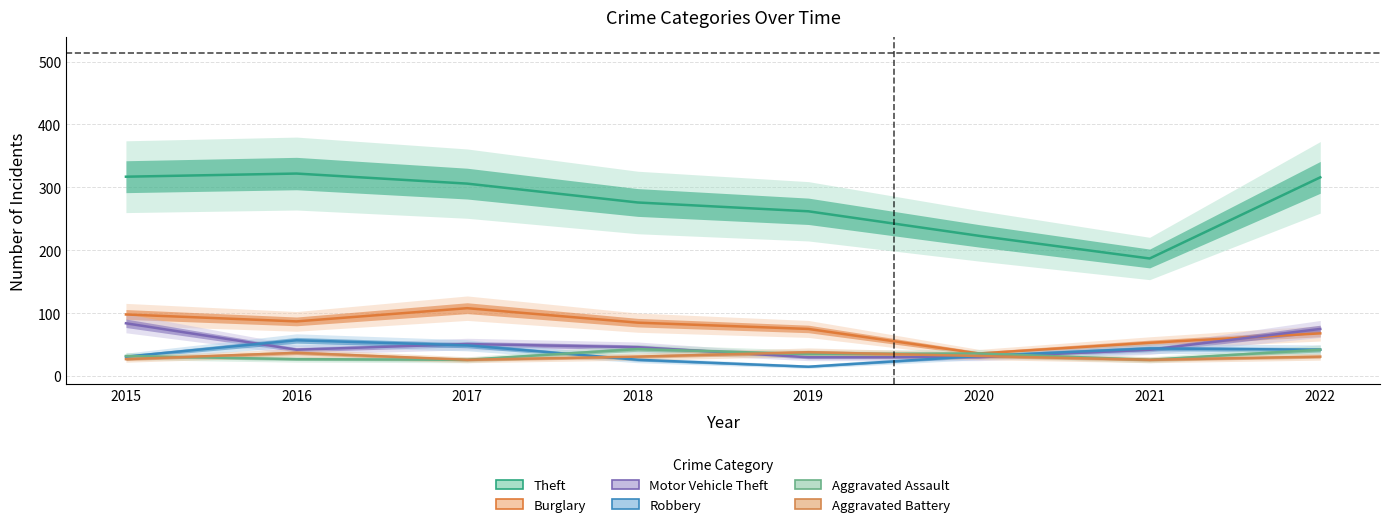

List the labels in order of Aggravated Assault value, largest first.

2018, 2022, 2020, 2019, 2015, 2016, 2017, 2021